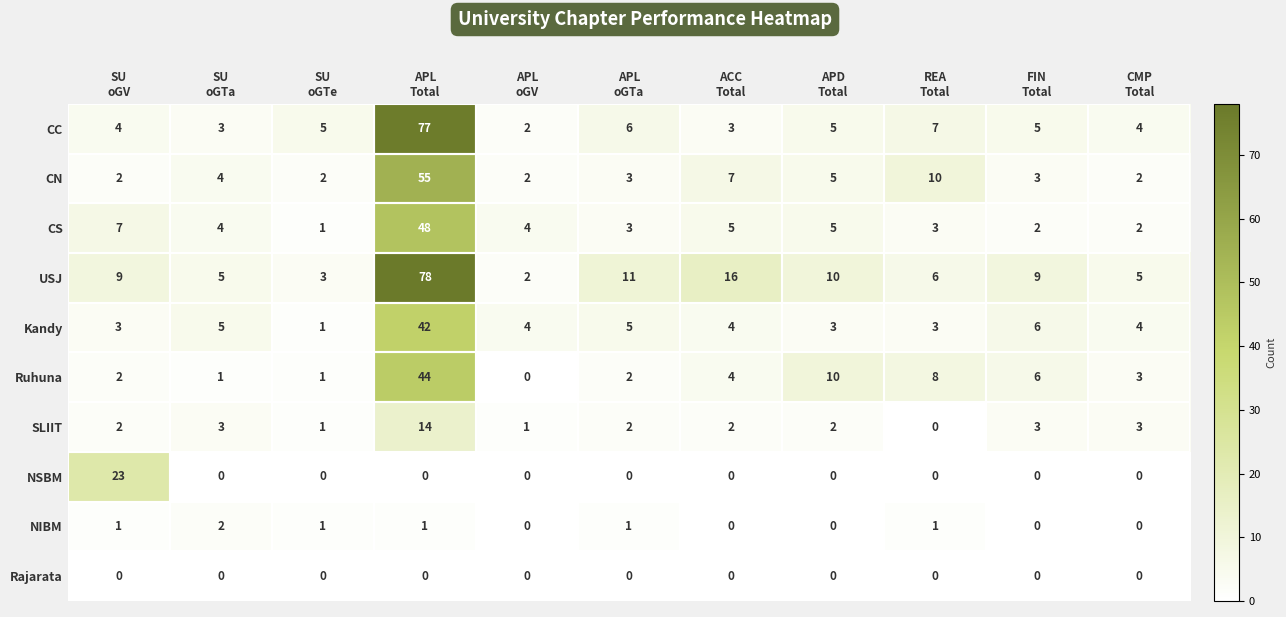

What is the total value across all series at REA
Total?

38